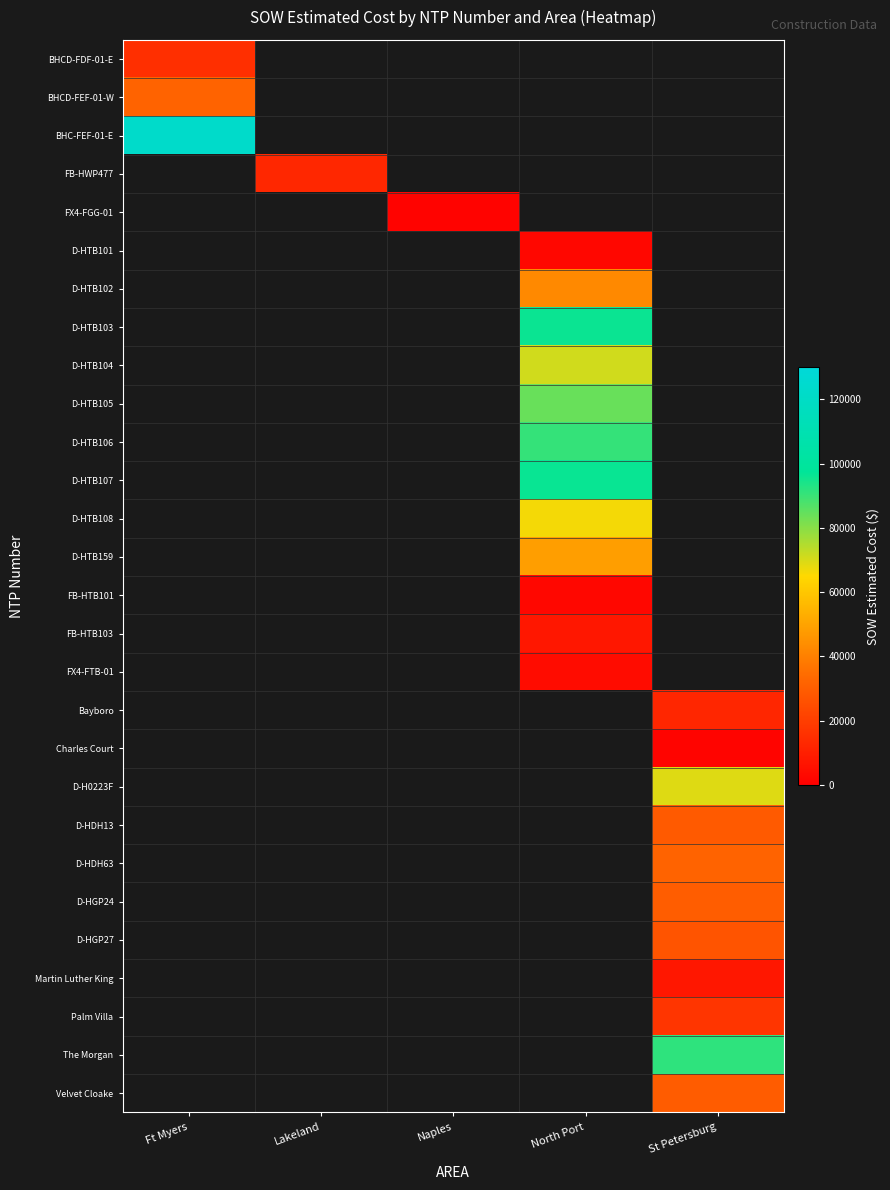

Which label corresponds to the largest value in the chart?

Ft Myers